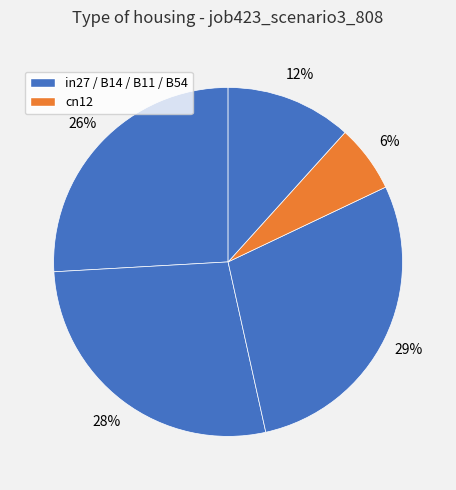

Count the number of slices in the pie.

5